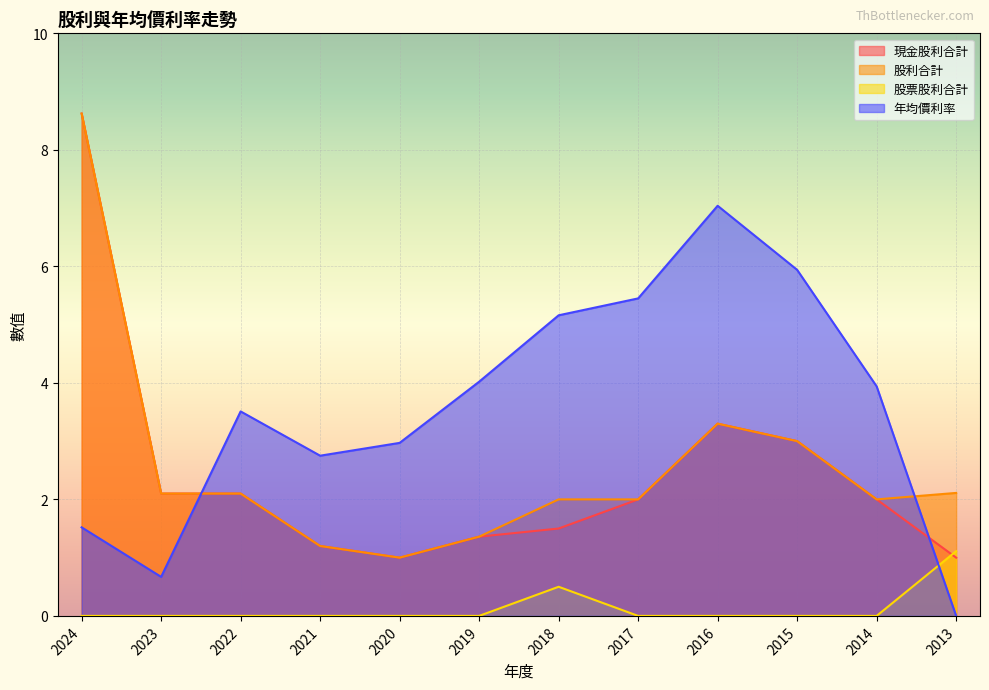

Is the value of 年均價利率 at 2019 greater than the value of 現金股利合計 at 2023?

Yes